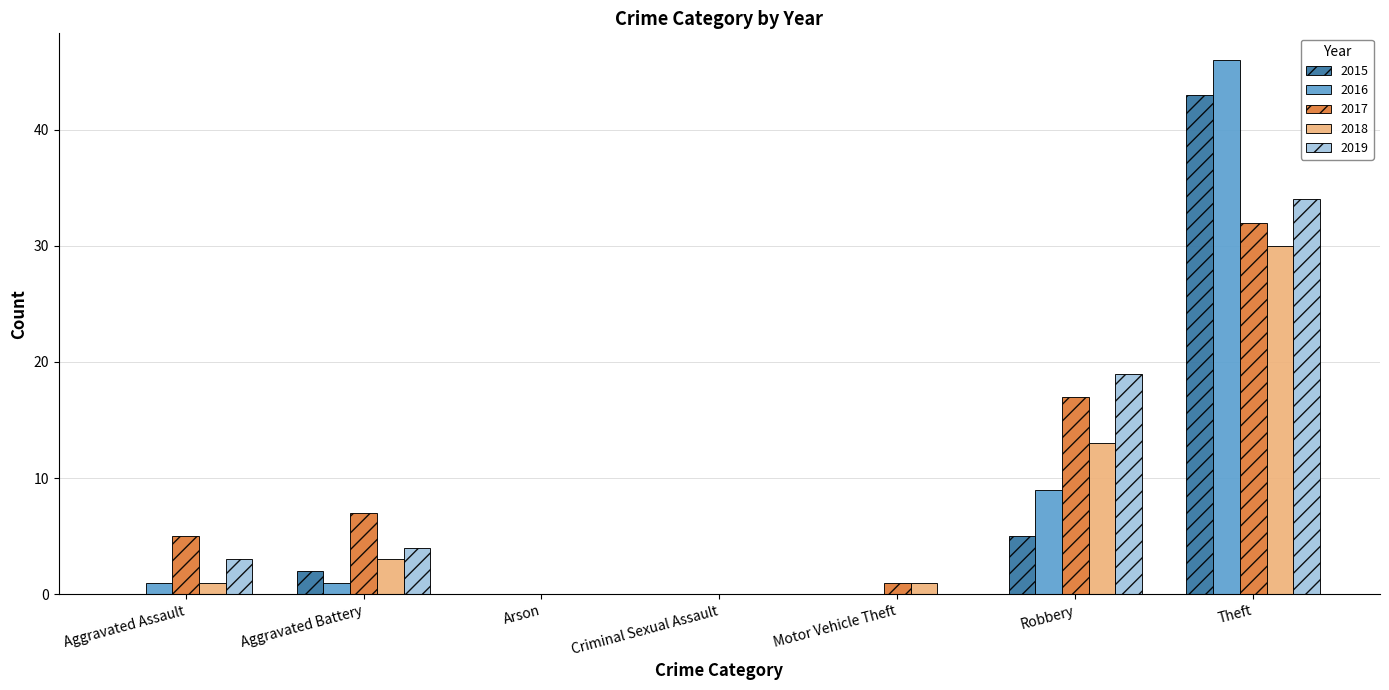

Reading left to right, extract all data points from this chart.

2015: 0	2	0	0	0	5	43
2016: 1	1	0	0	0	9	46
2017: 5	7	0	0	1	17	32
2018: 1	3	0	0	1	13	30
2019: 3	4	0	0	0	19	34